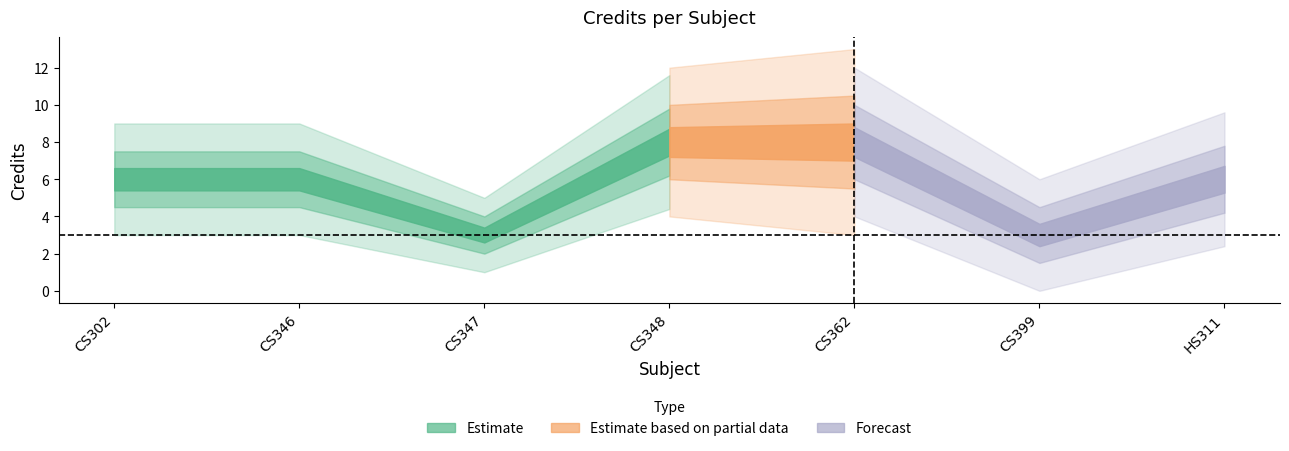

Where is the first local minimum?

CS347